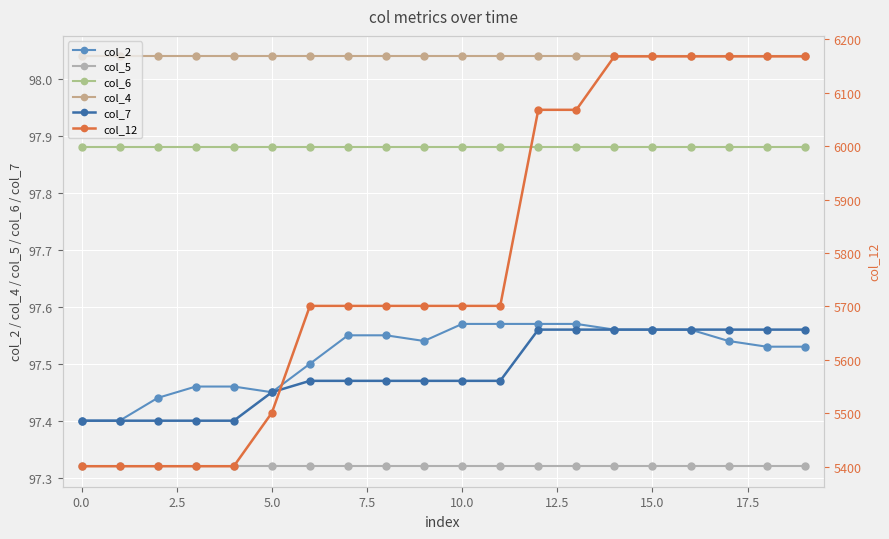

True or false: col_5 and col_12 intersect in this chart.

False